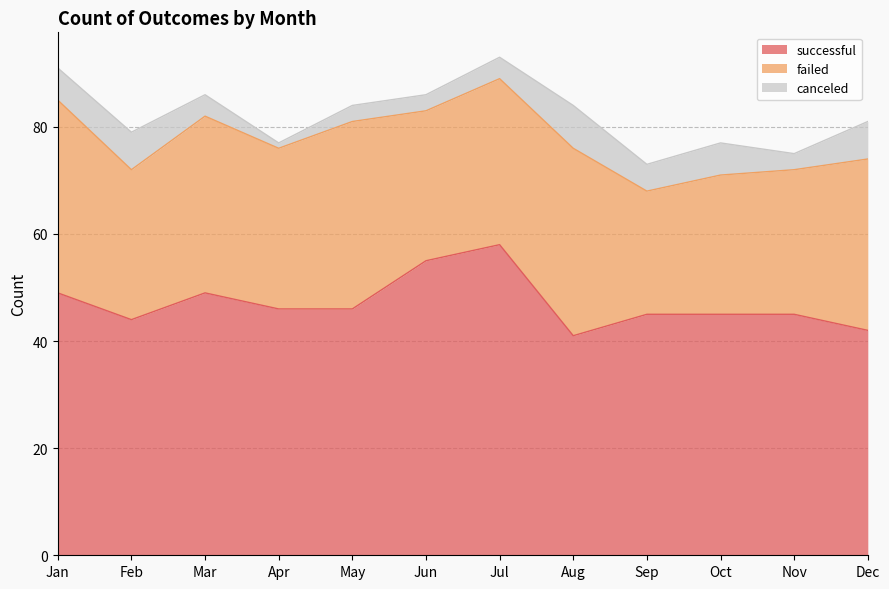

True or false: failed has more than 1 interior local peaks.

True